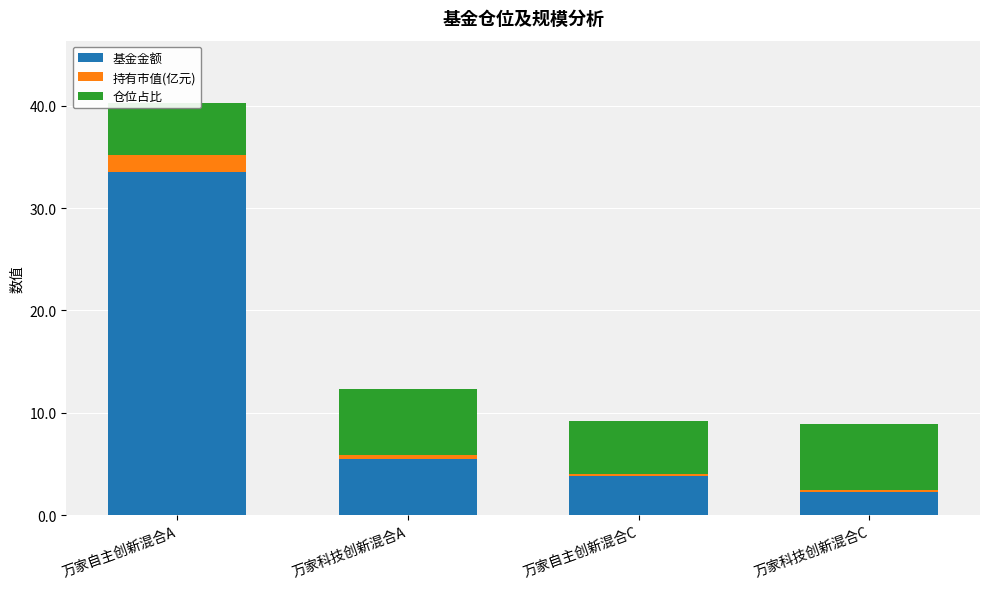

True or false: 持有市值(亿元) has a value of 0.1 at 万家科技创新混合A.

False